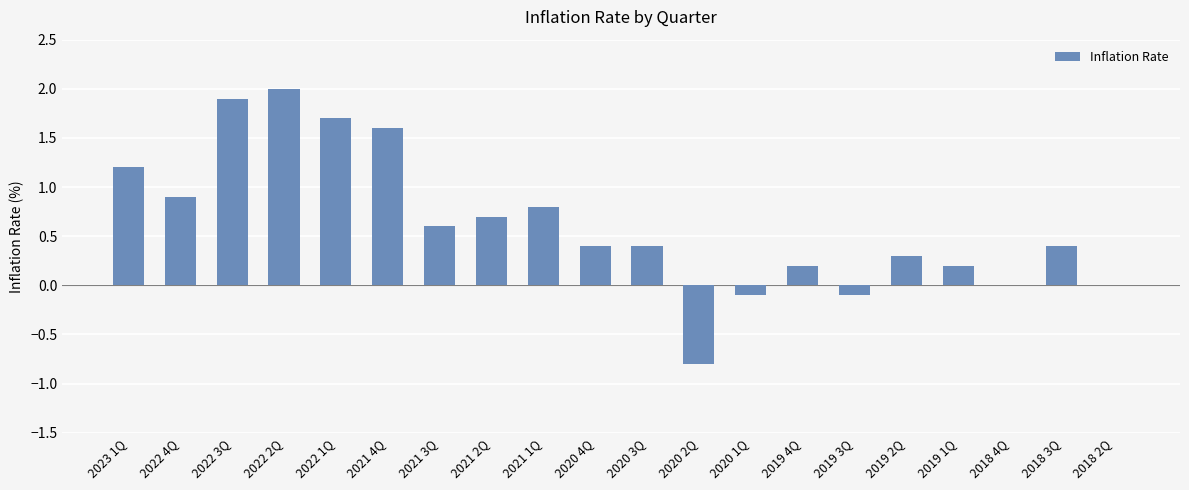

What is the change in value from 2023 1Q to 2019 3Q?

-1.3